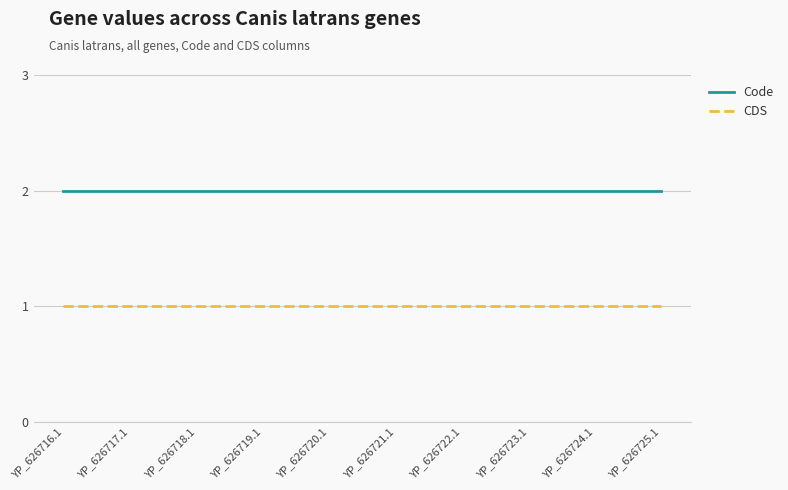

What position from the left is YP_626719.1?

4